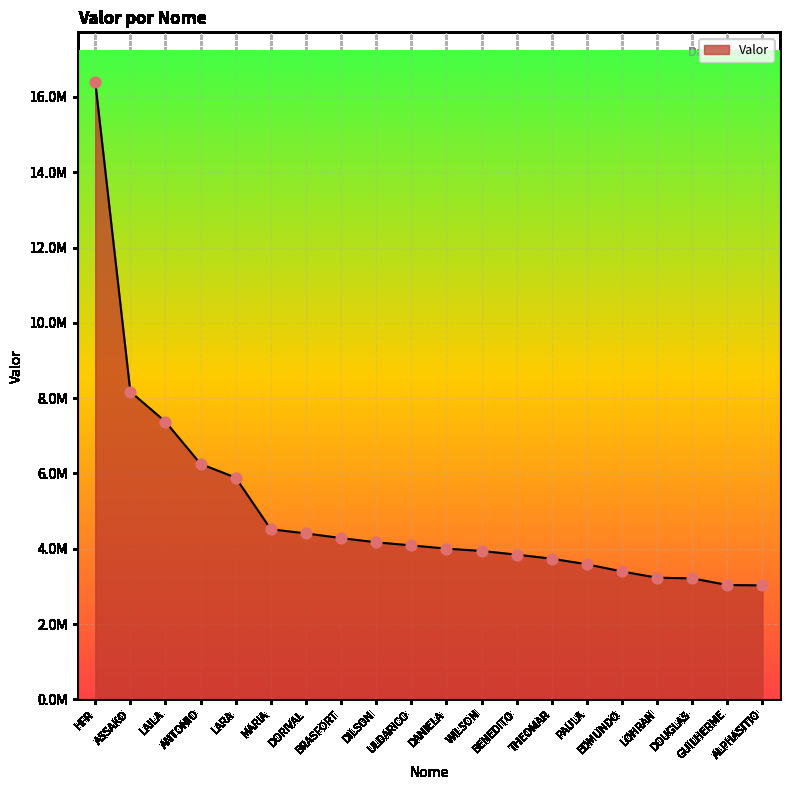

Approximately how many times larger is the value at MARIA compared to LOHRAN?

1.4